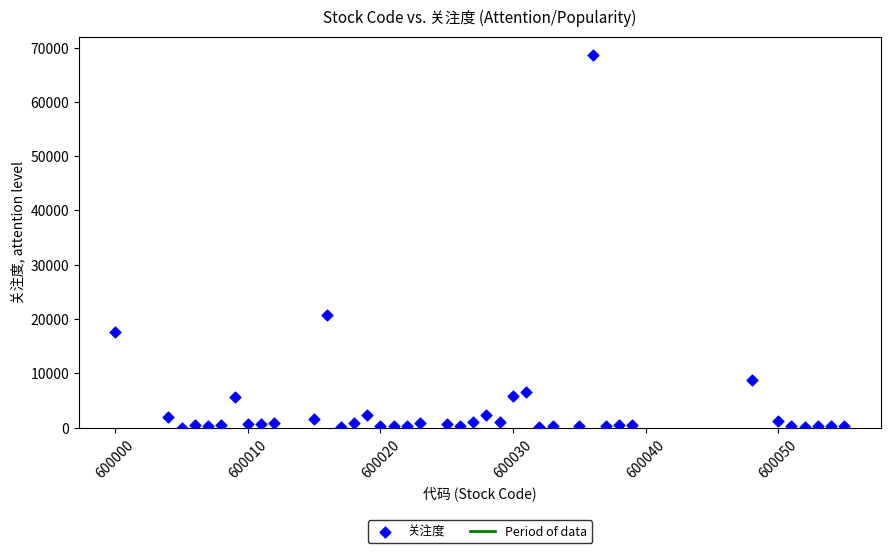

What is the range of X values (max minus min)?

55